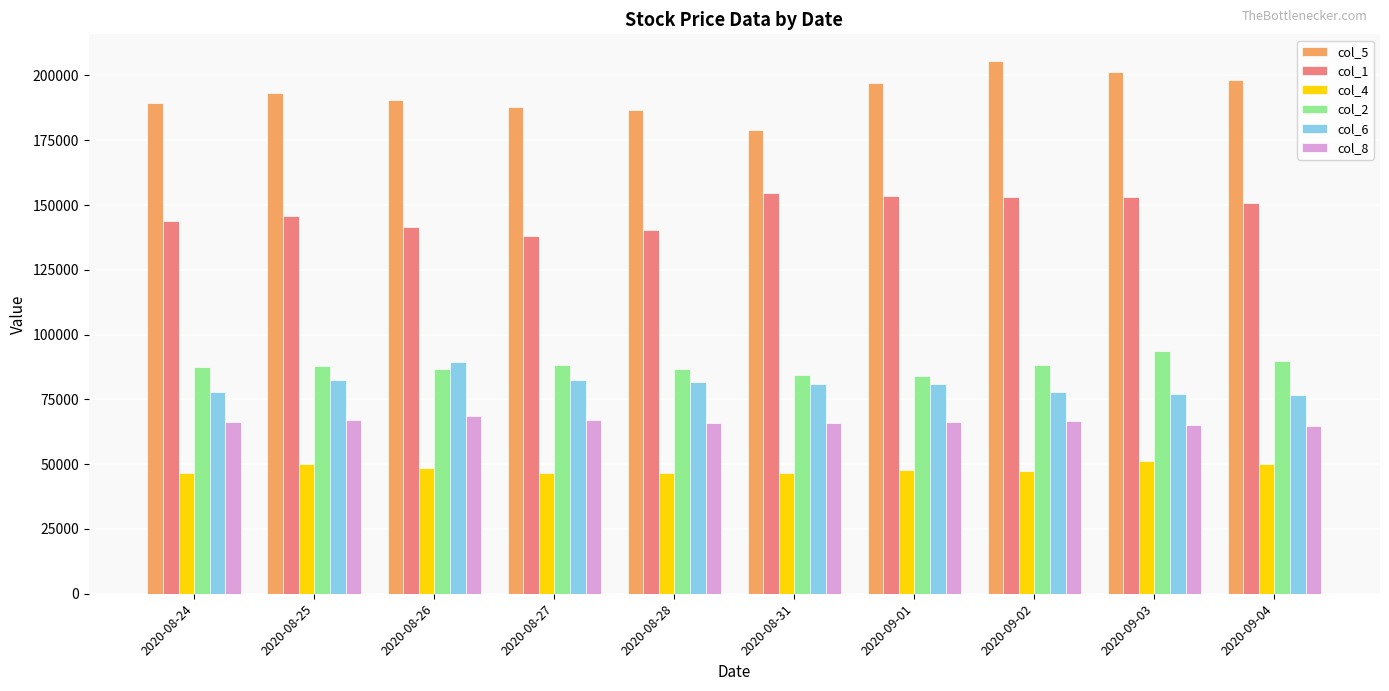

True or false: col_6 has a value of 77000 at 2020-09-03.

True